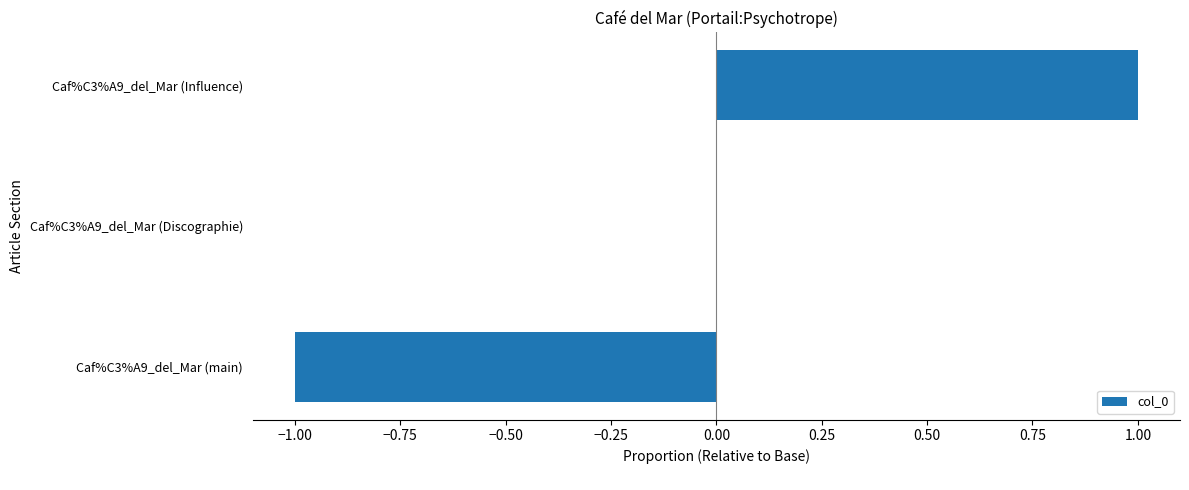

Reading bottom to top, what are all the values shown in this chart?

Caf%C3%A9_del_Mar (main)=-1	Caf%C3%A9_del_Mar (Discographie)=0	Caf%C3%A9_del_Mar (Influence)=1